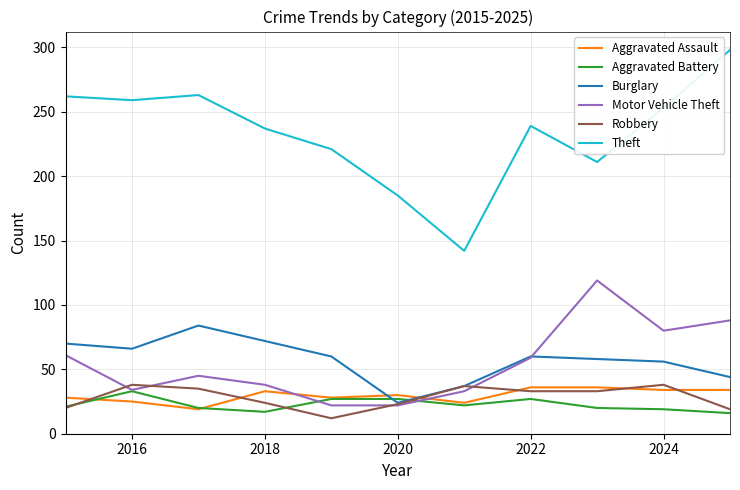

Which series has the largest total across all categories?

Theft